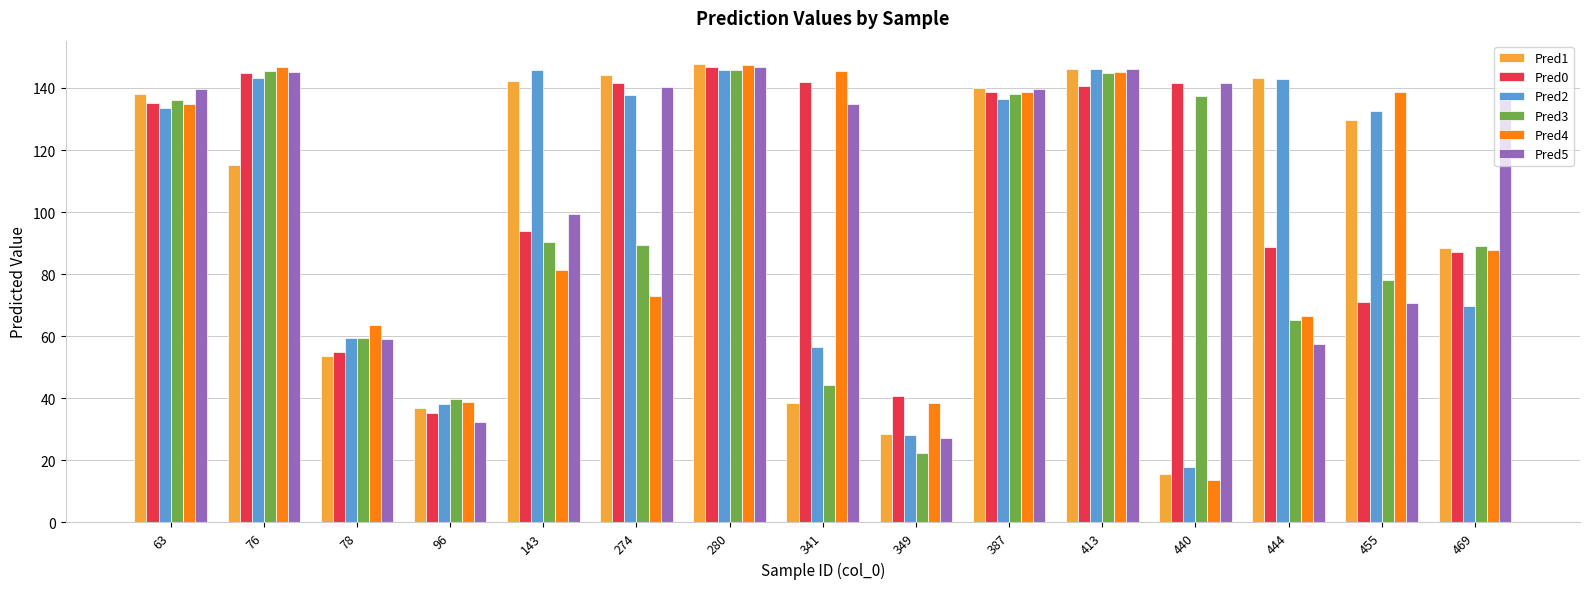

What is the maximum value for Pred2?

146.0